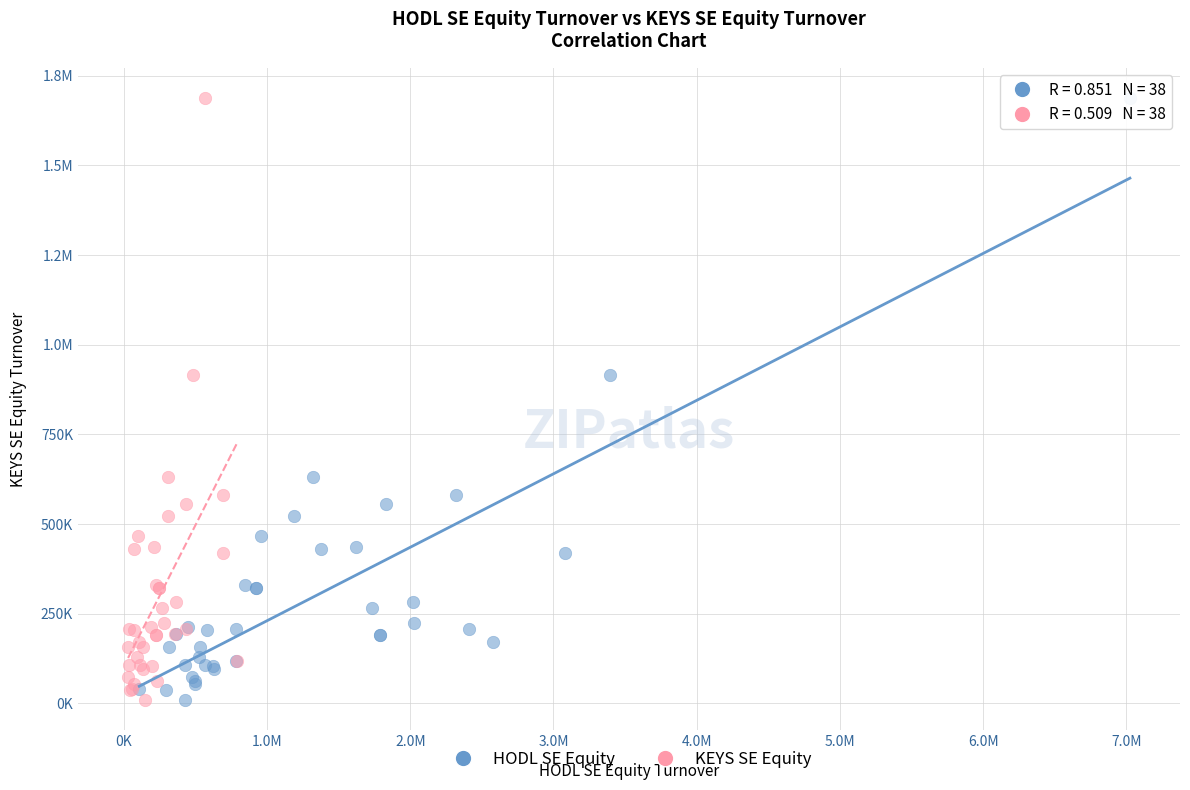

What are all the series names shown in the legend?

HODL SE Equity, KEYS SE Equity